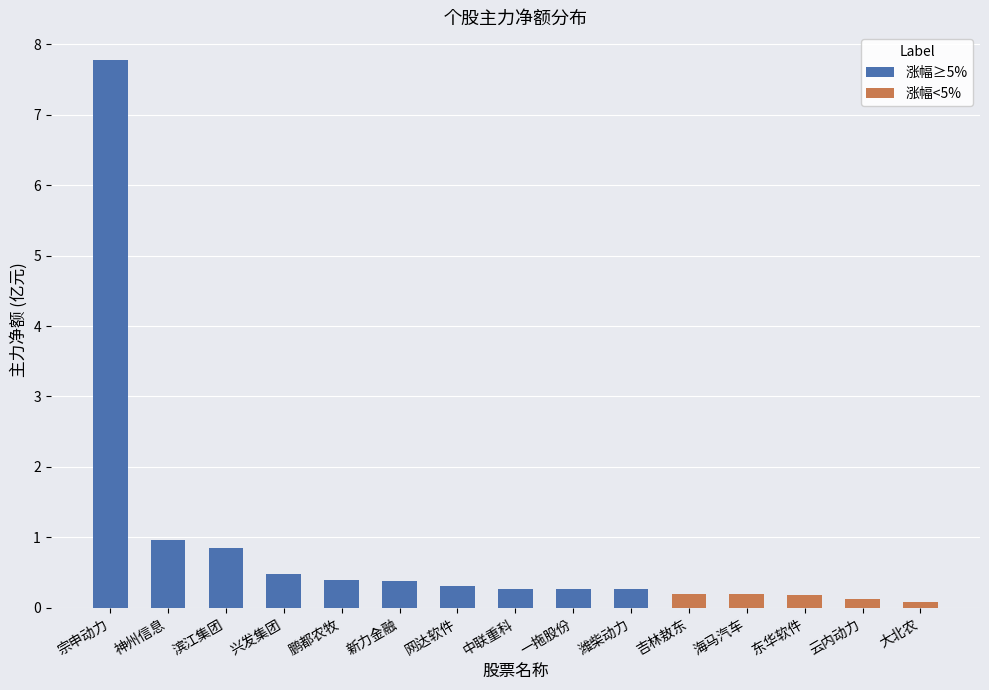

What is the difference between the maximum and minimum values in the 涨幅≥5% series?

7.5